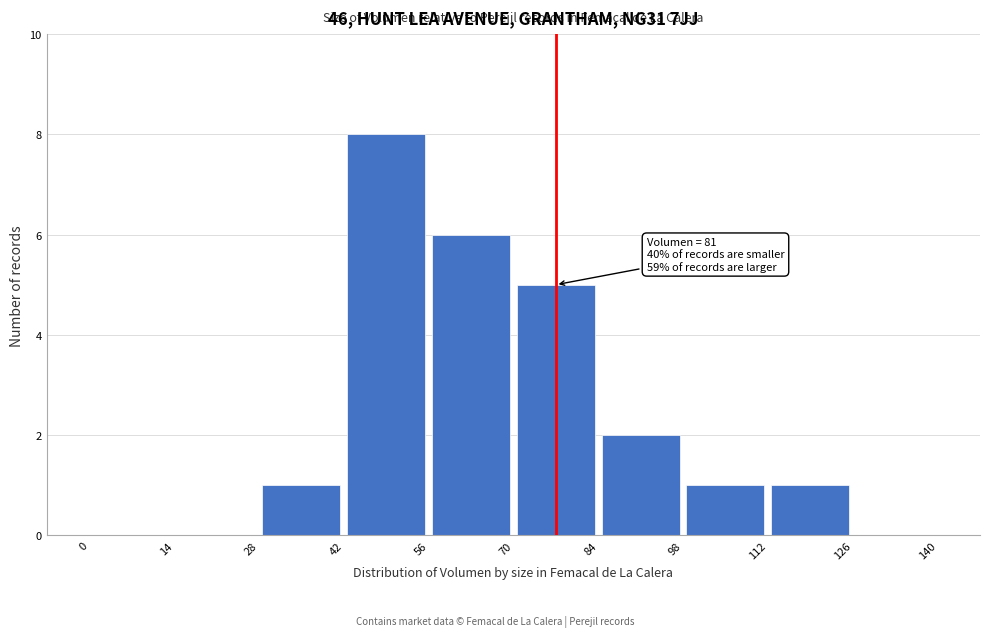

Over which range of the x-axis is the bar tallest?

42 to 56